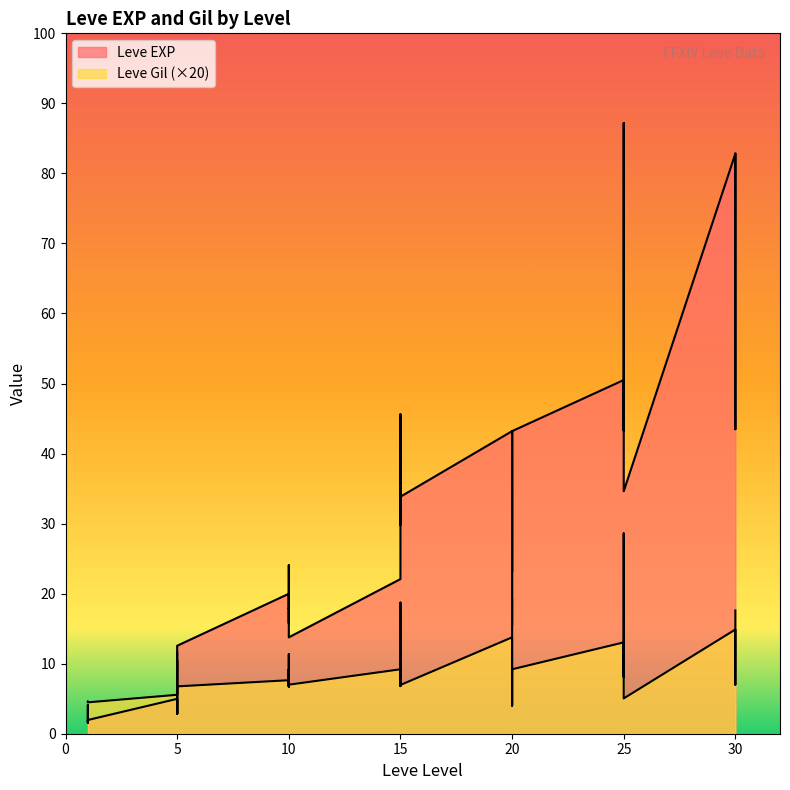

Between 15 and 25, which series saw the biggest shift?

Leve EXP